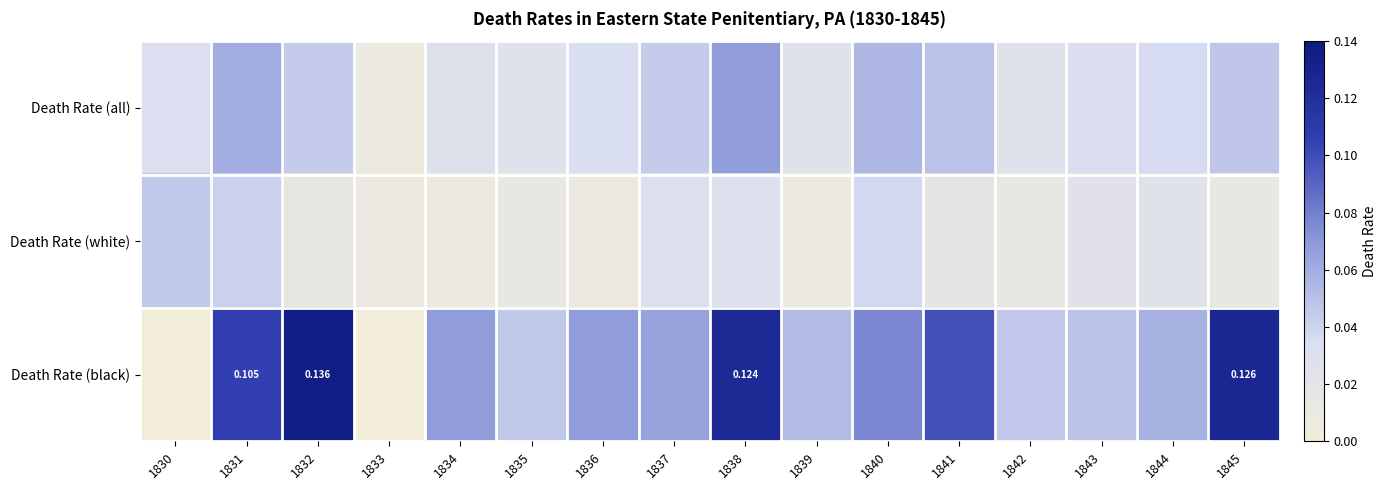

How many Death Rate (white) values are between 0 and 1?

16